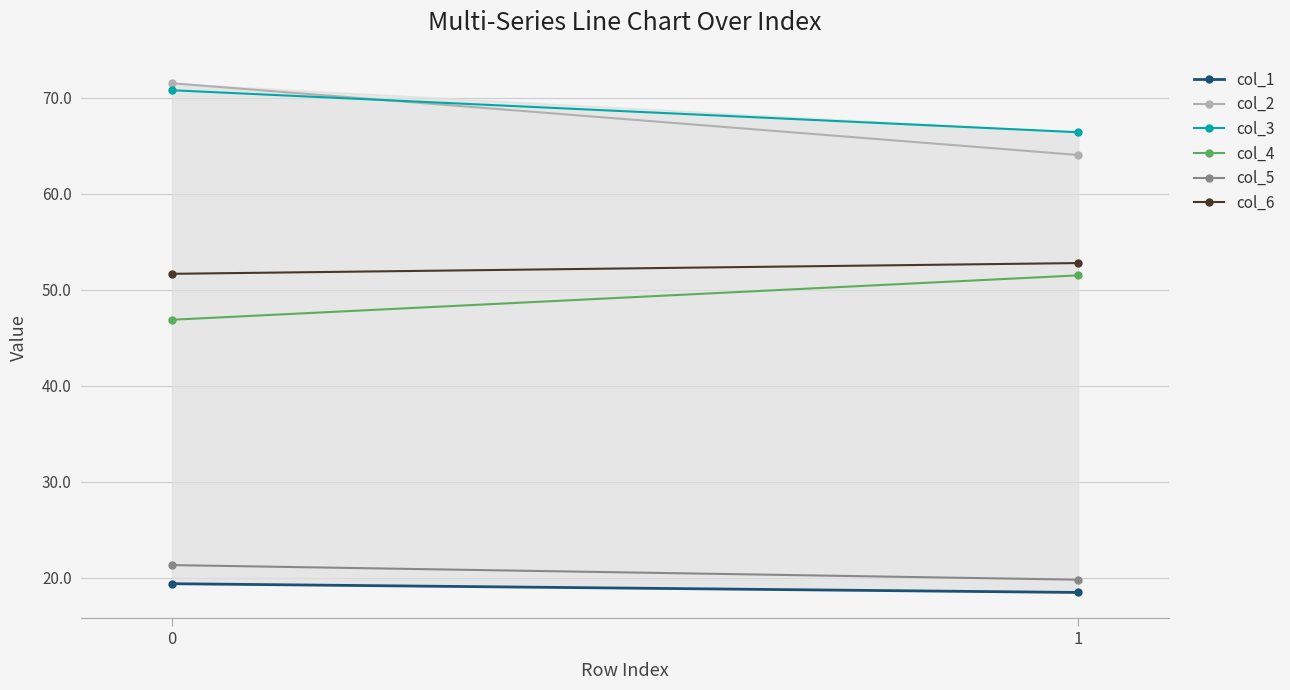

Reading left to right, transcribe all the data shown in this chart.

col_1: 0=19.4	1=18.4
col_2: 0=71.5	1=64.0
col_3: 0=70.8	1=66.4
col_4: 0=46.9	1=51.5
col_5: 0=21.3	1=19.8
col_6: 0=51.6	1=52.8